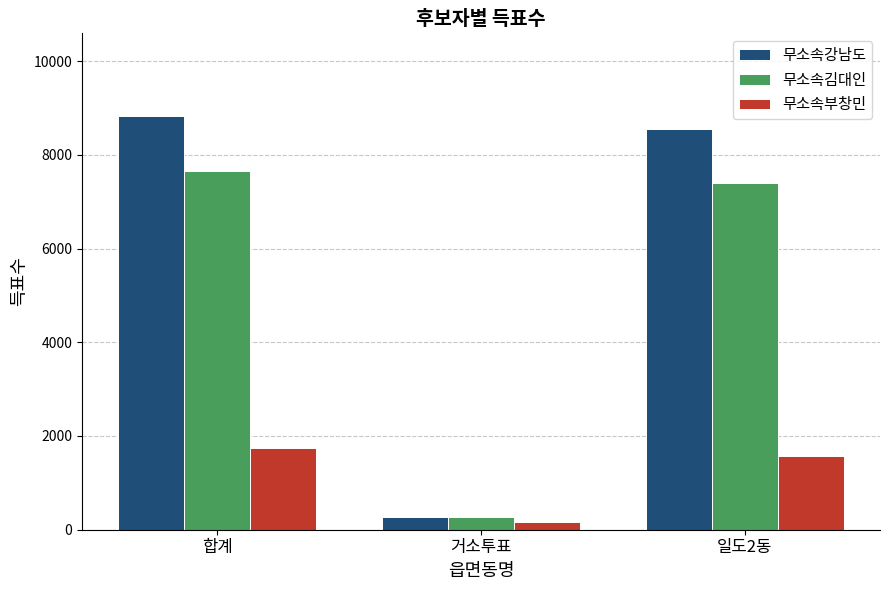

Are the bars grouped side by side (vs. stacked)?

Yes